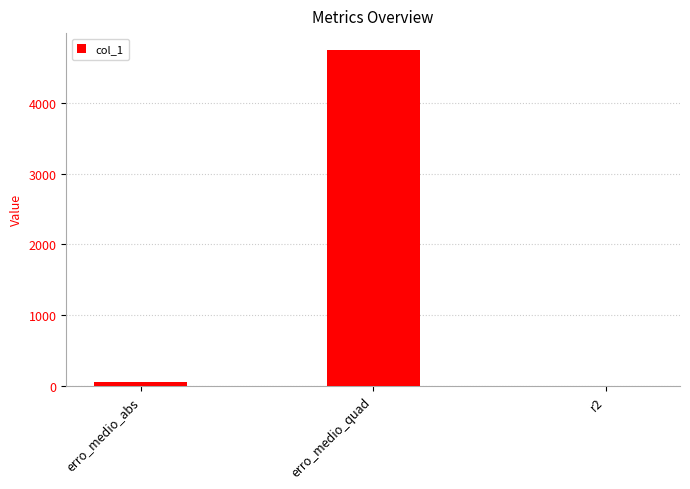

Does the chart contain stacked bars?

No